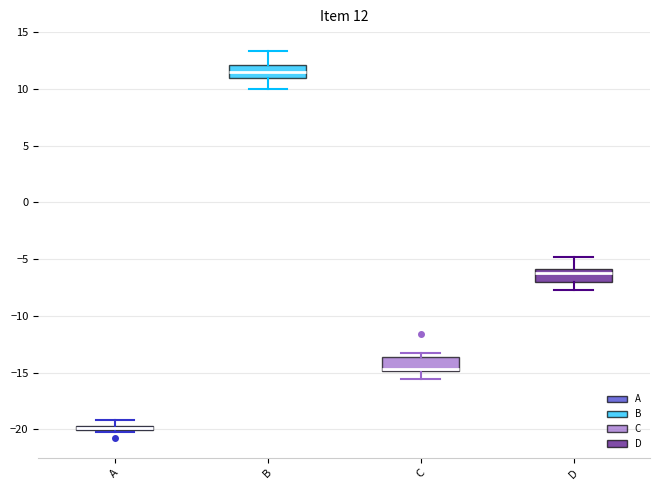

Which box's median line is the highest?

B